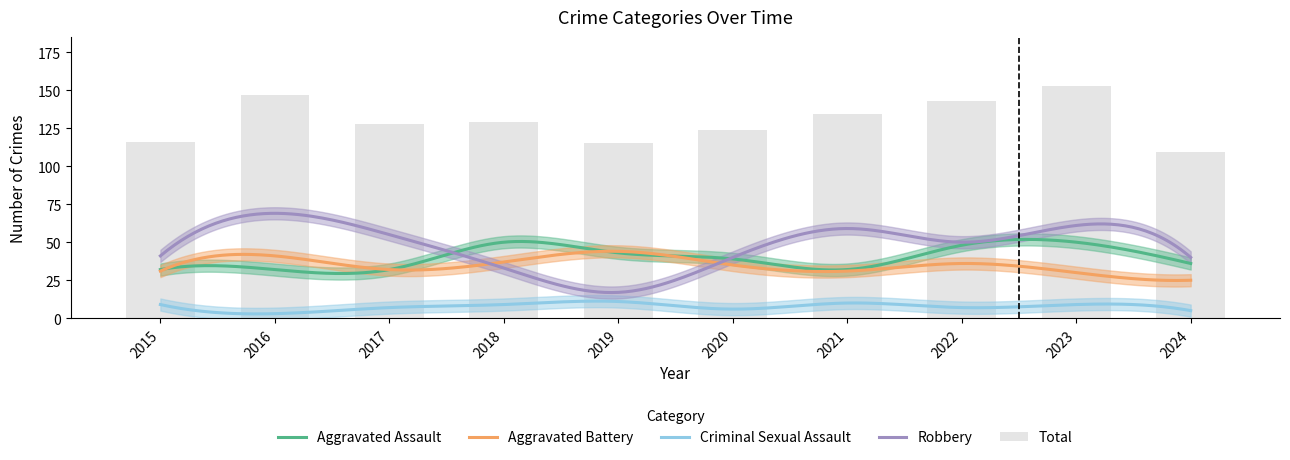

How many values in the Total series are below 129?

5